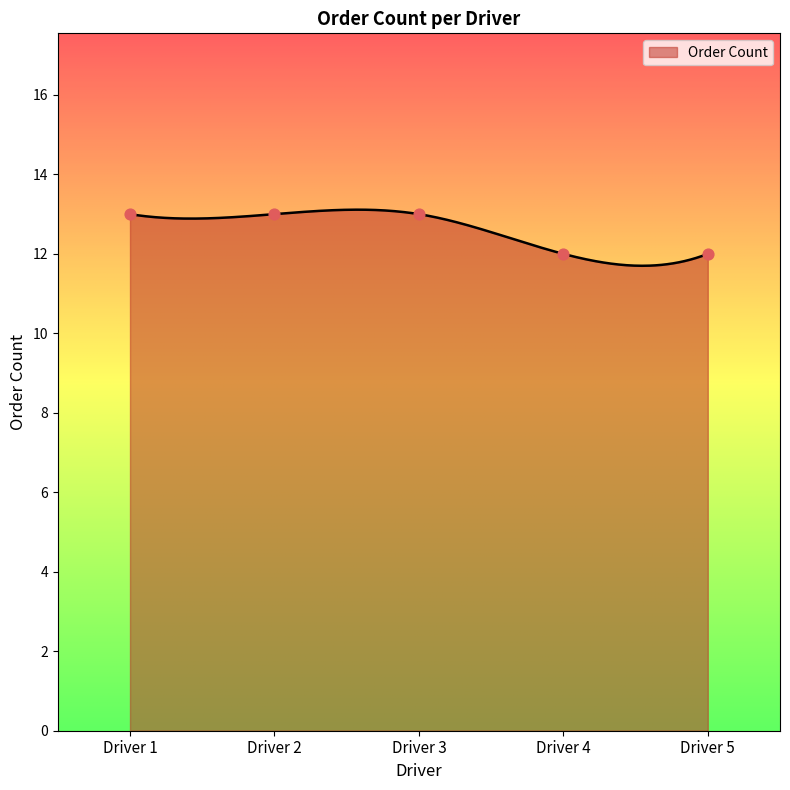

Between Driver 4 and Driver 3, which is larger?

Driver 3